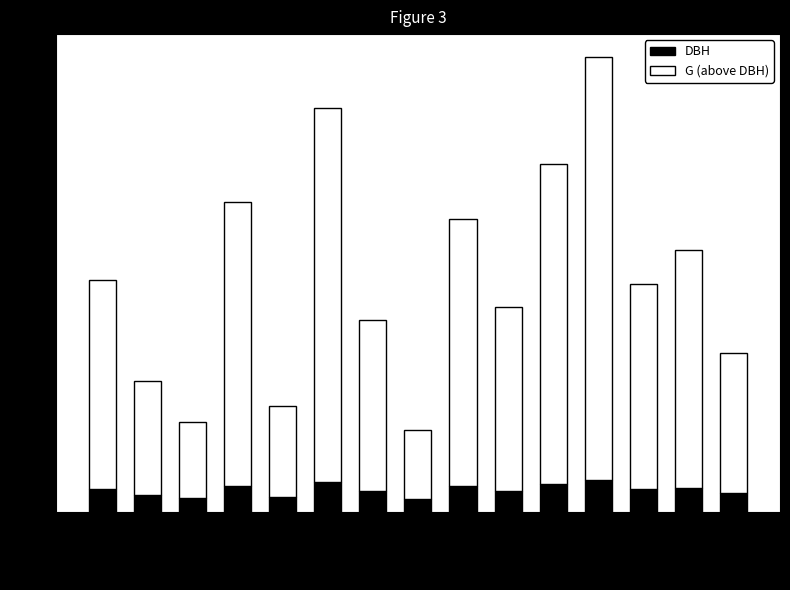

What is the minimum value for DBH?

7.7